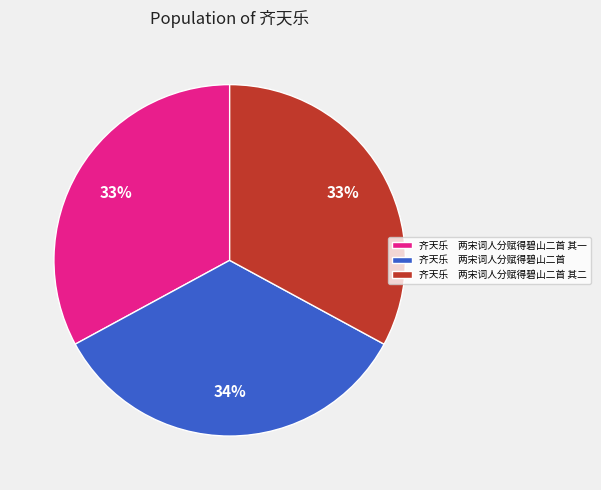

Combined, do 齐天乐 两宋词人分赋得碧山二首 and 齐天乐 两宋词人分赋得碧山二首 其二 account for over 50%?

Yes